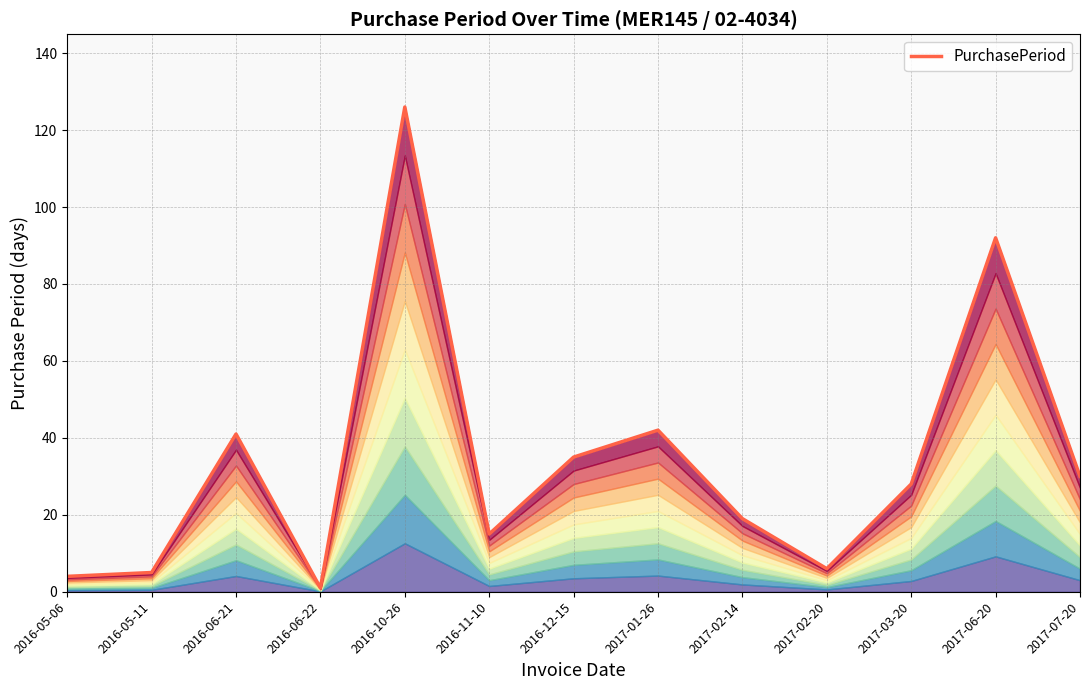

Rank the categories by value from highest to lowest.

2016-10-26, 2017-06-20, 2017-01-26, 2016-06-21, 2016-12-15, 2017-07-20, 2017-03-20, 2017-02-14, 2016-11-10, 2017-02-20, 2016-05-11, 2016-05-06, 2016-06-22